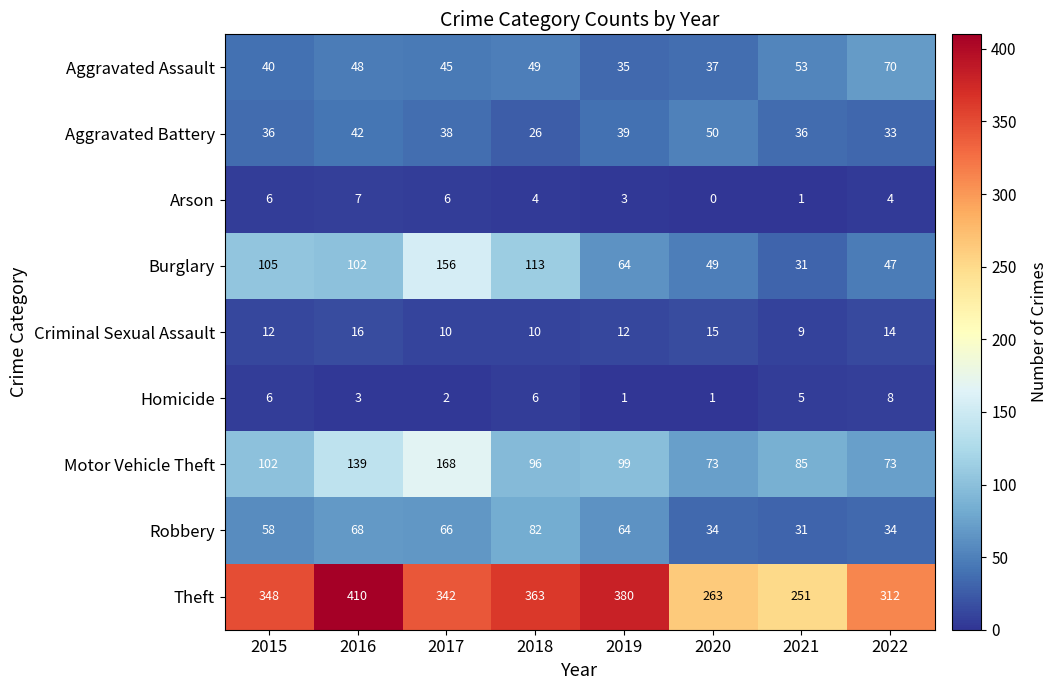

What is the greatest value displayed?

410